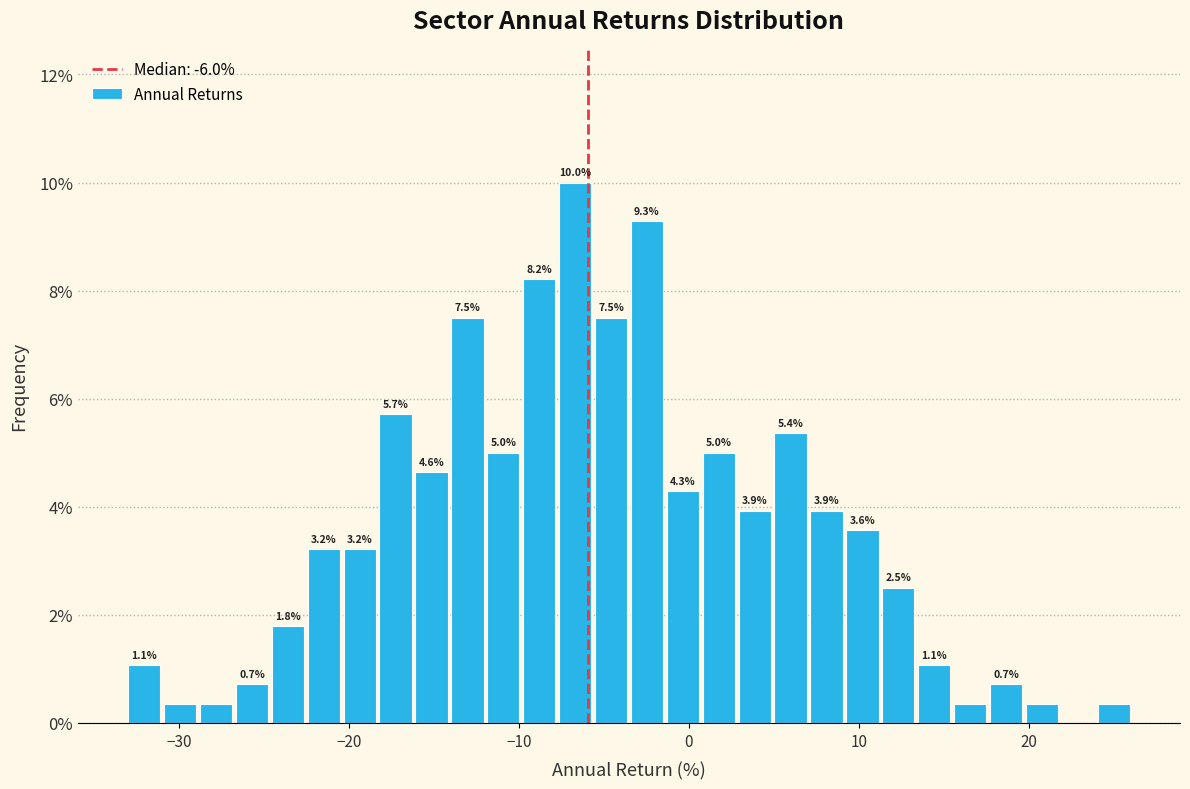

Read against the x-axis, roughly where is the centre of the tallest bar?

-7